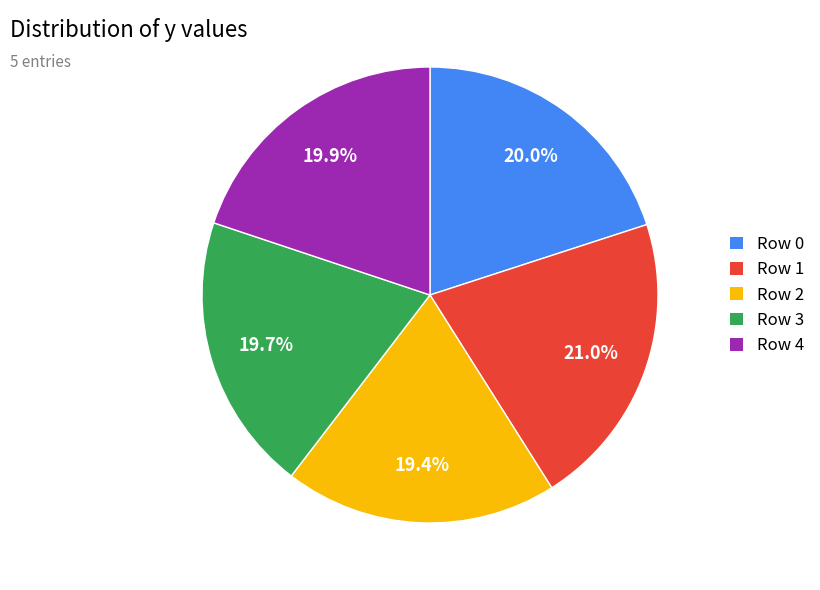

What is the total percentage of Row 3 and Row 0?

39.7%